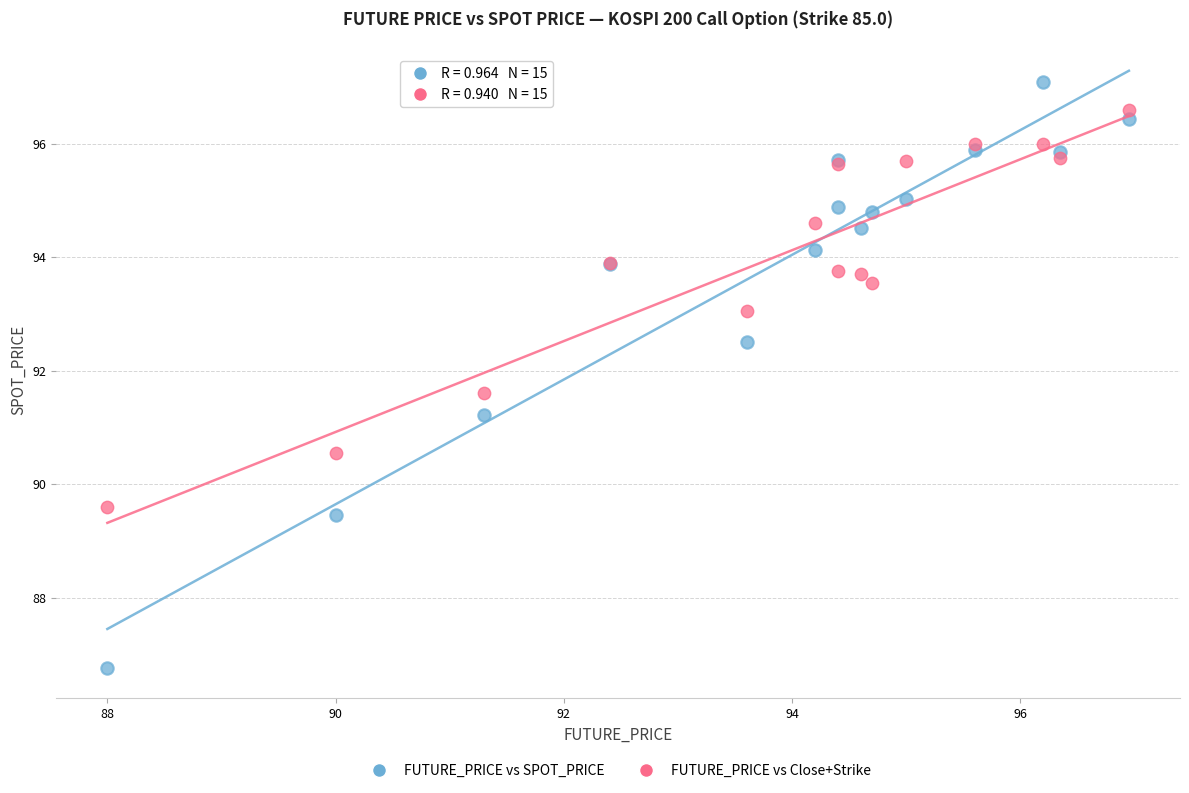

Across all series, what Y value is closest to 91?

91.2